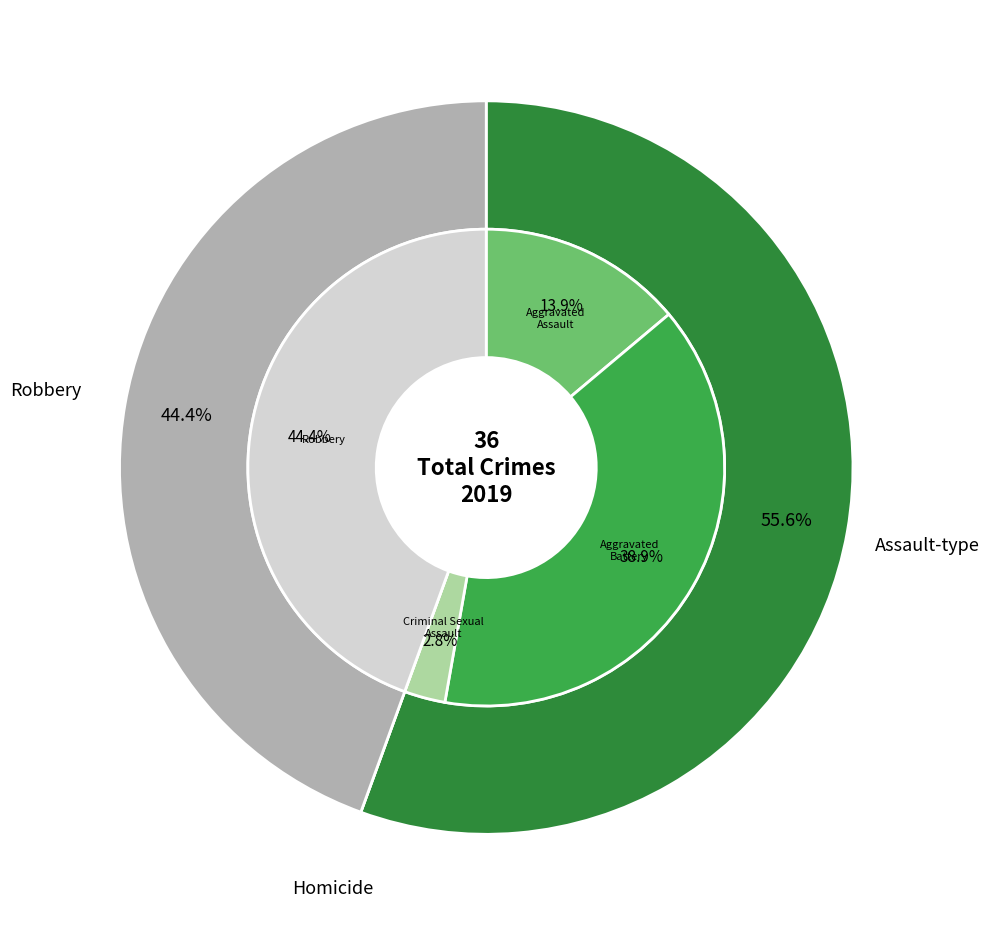

To the nearest percent, what portion does 2 represent?

3%